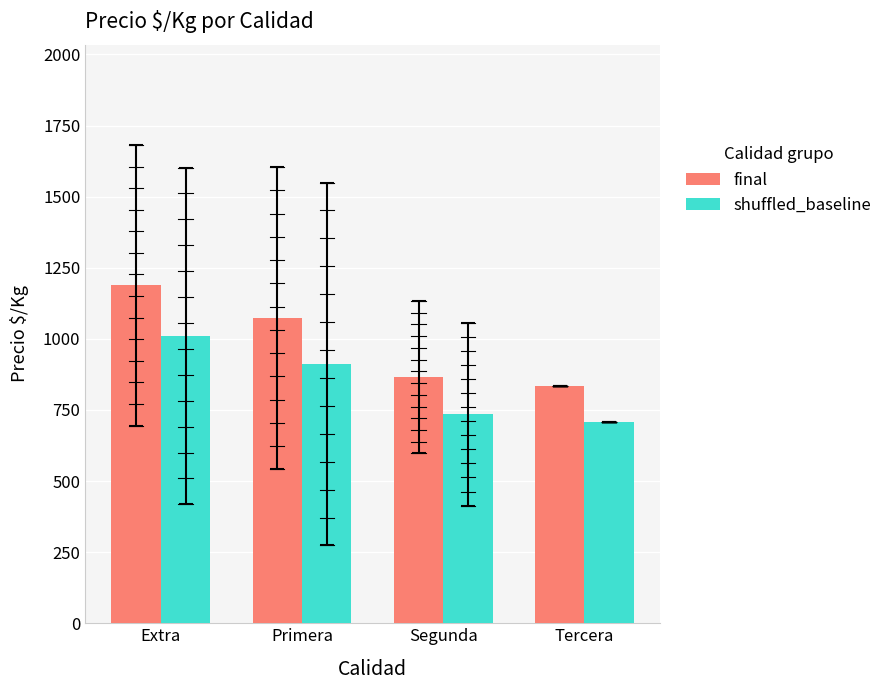

At Extra, list the series in order from largest to smallest.

final, shuffled_baseline